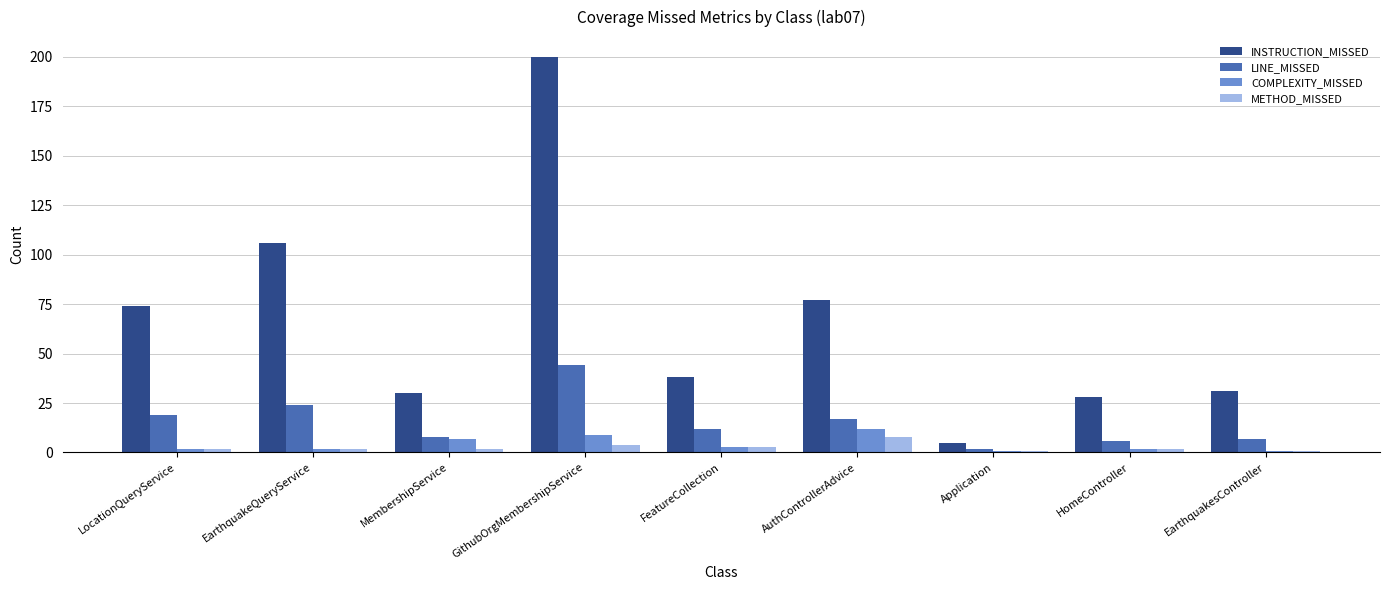

What are all the series names shown in the legend?

INSTRUCTION_MISSED, LINE_MISSED, COMPLEXITY_MISSED, METHOD_MISSED